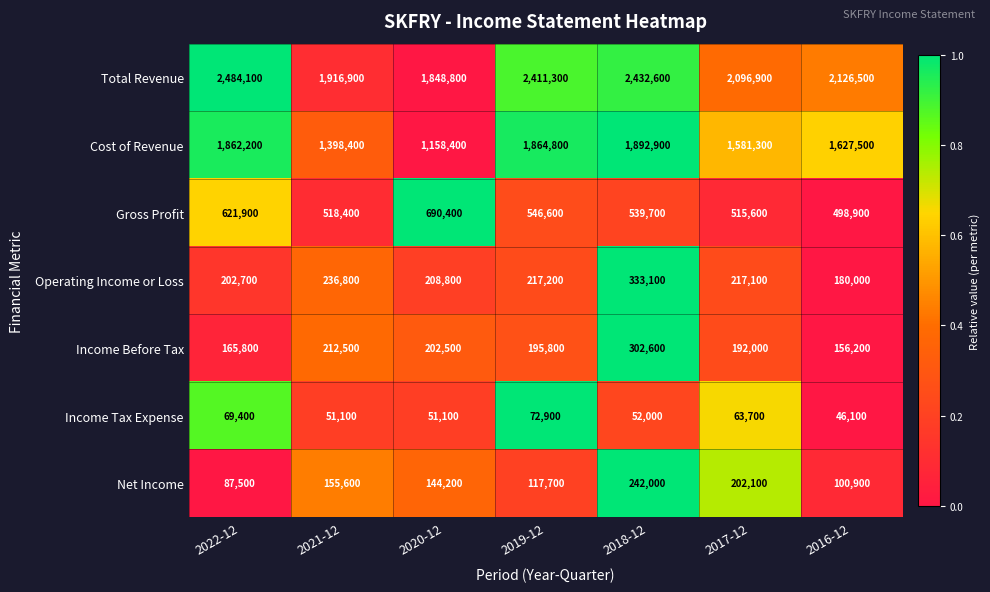

True or false: Gross Profit has a value of 276010 at 2021-12.

False